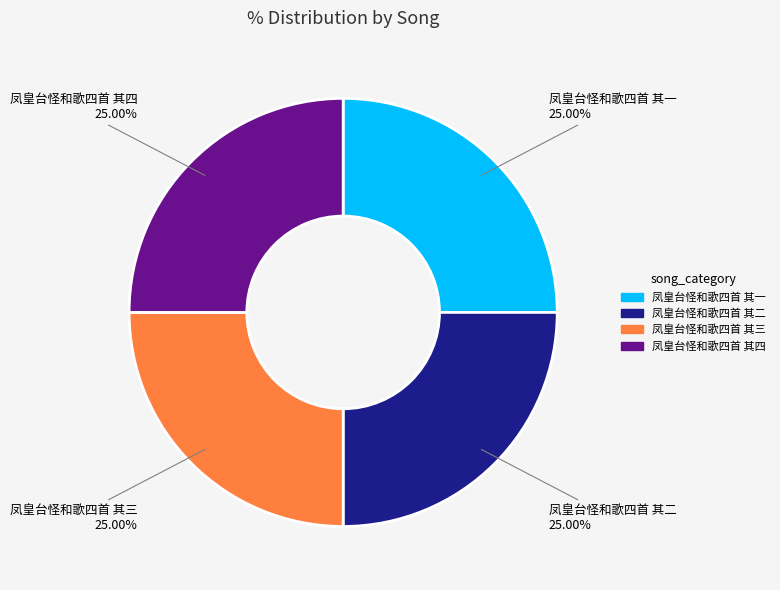

What is the ratio of the value at 凤皇台怪和歌四首 其四 to the value at 凤皇台怪和歌四首 其三?

1.0